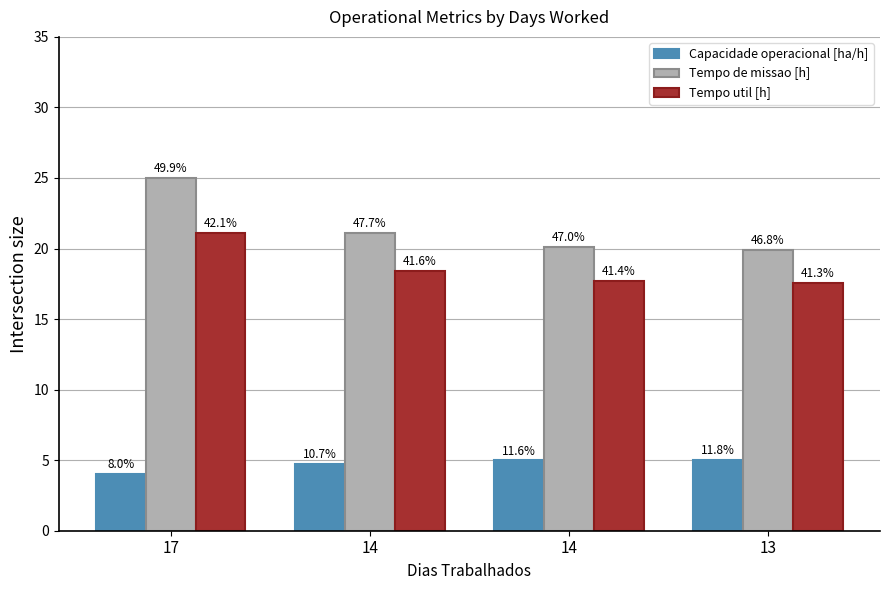

Is the value of Tempo util [h] at 14 greater than the value of Tempo de missao [h] at 14?

No